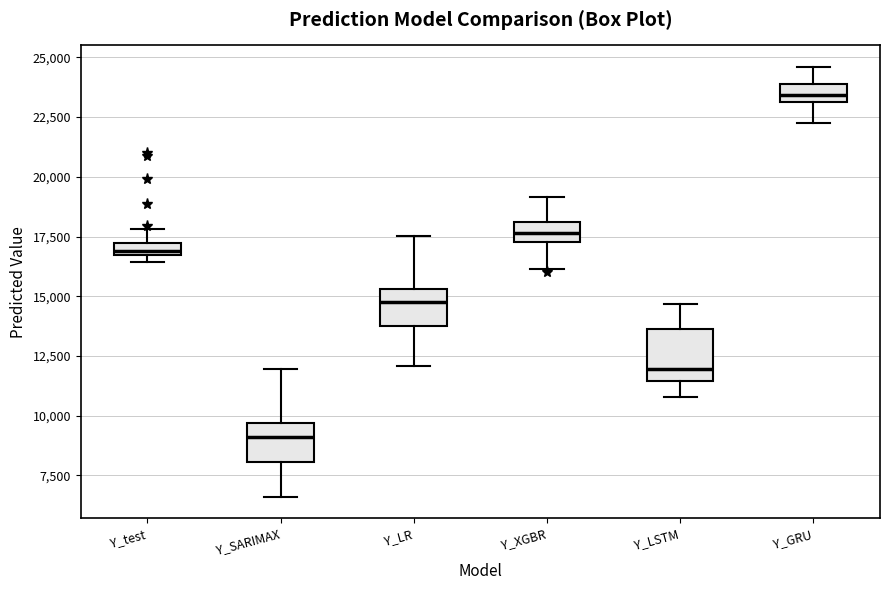

Where is the lower edge of the box for Y_test on the y-axis? The values are not printed on the chart, so give them approximately, as read against the axis.

16500